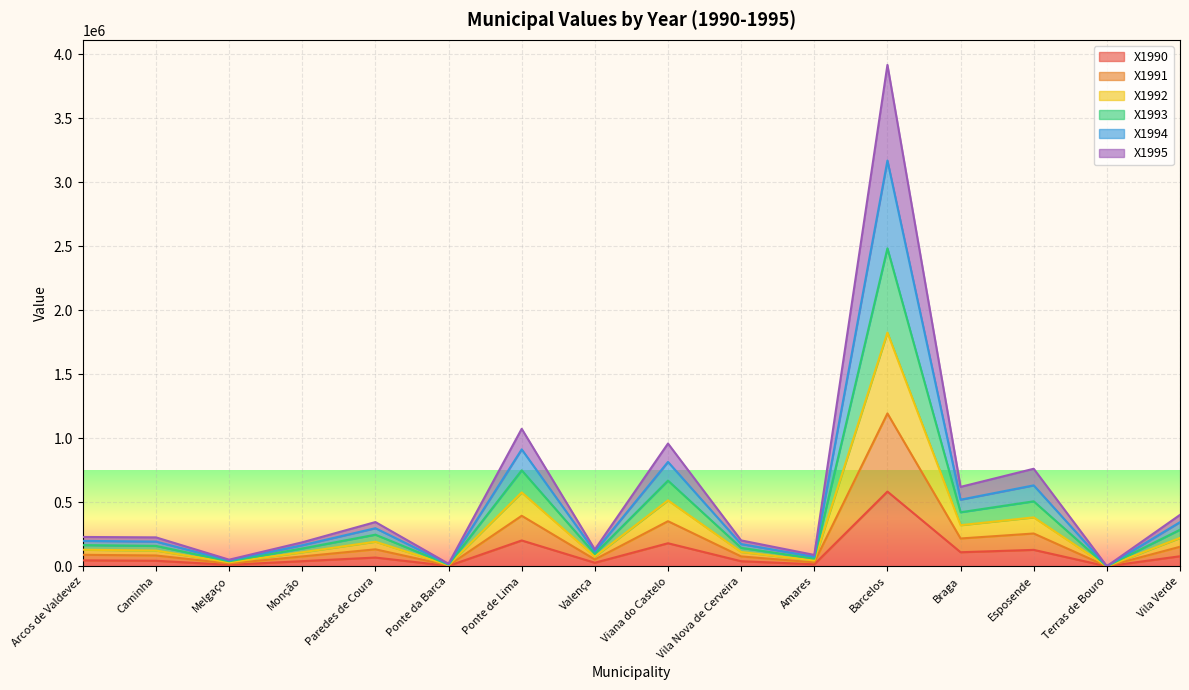

Count the number of categories in the chart.

16